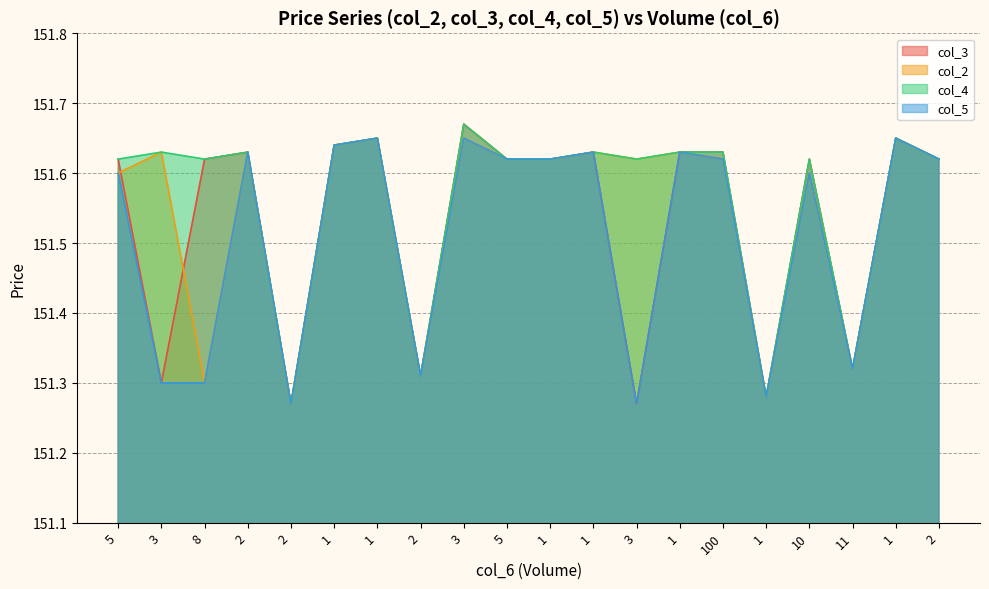

Read the col_5 value at 2.

151.6